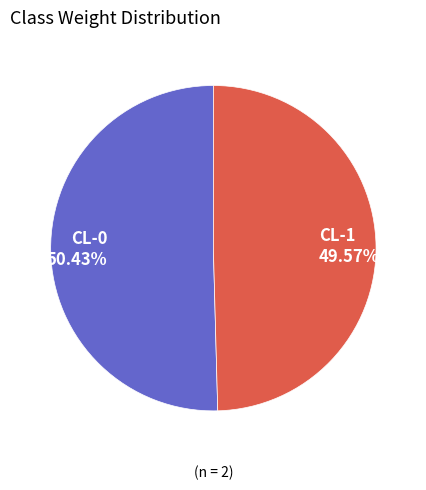

Which slice is the largest?

CL-0